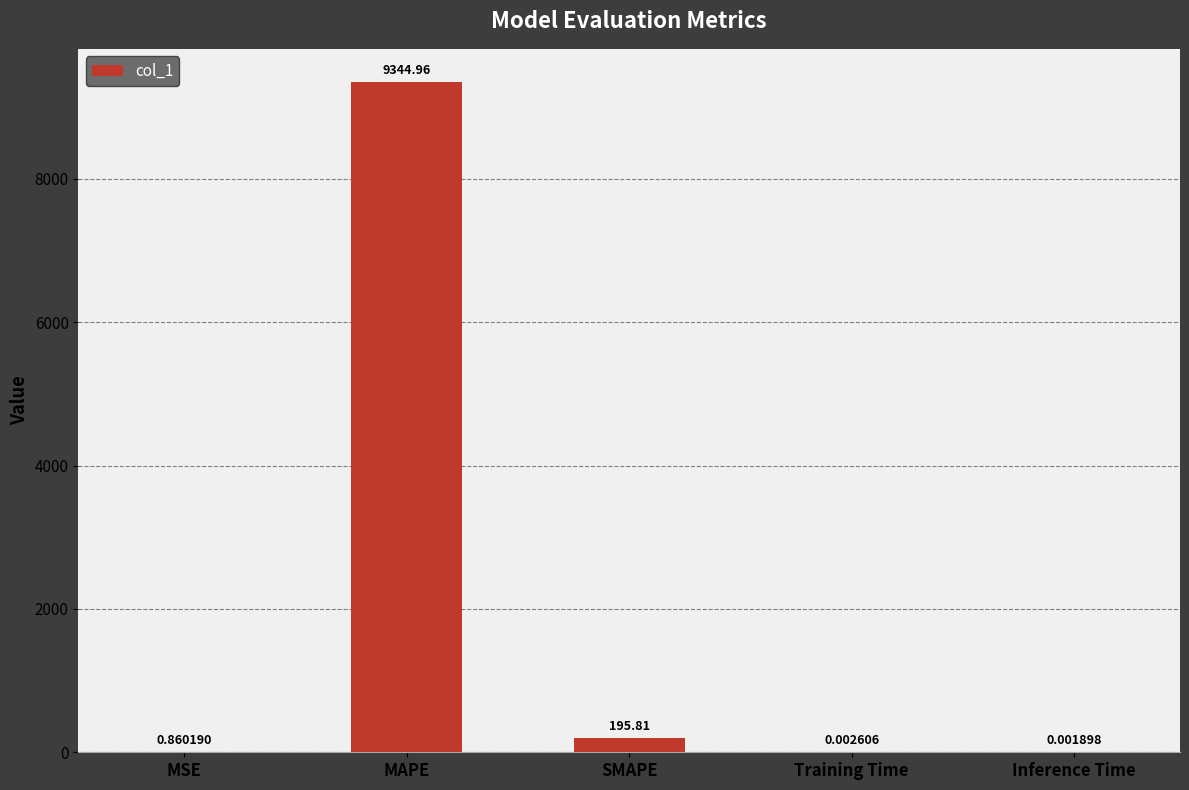

What is the change in value from MAPE to Inference Time?

-9345.0